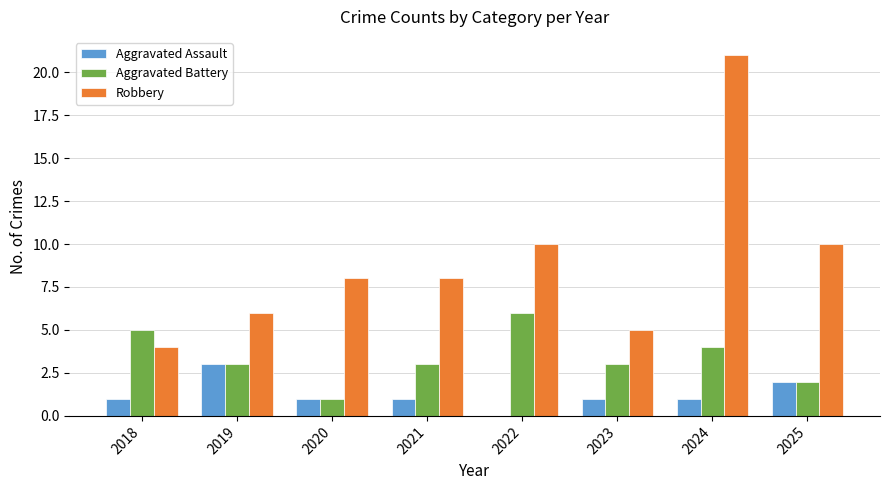

Reading right to left, transcribe all the data shown in this chart.

Aggravated Assault: 2025=2	2024=1	2023=1	2022=0	2021=1	2020=1	2019=3	2018=1
Aggravated Battery: 2025=2	2024=4	2023=3	2022=6	2021=3	2020=1	2019=3	2018=5
Robbery: 2025=10	2024=21	2023=5	2022=10	2021=8	2020=8	2019=6	2018=4